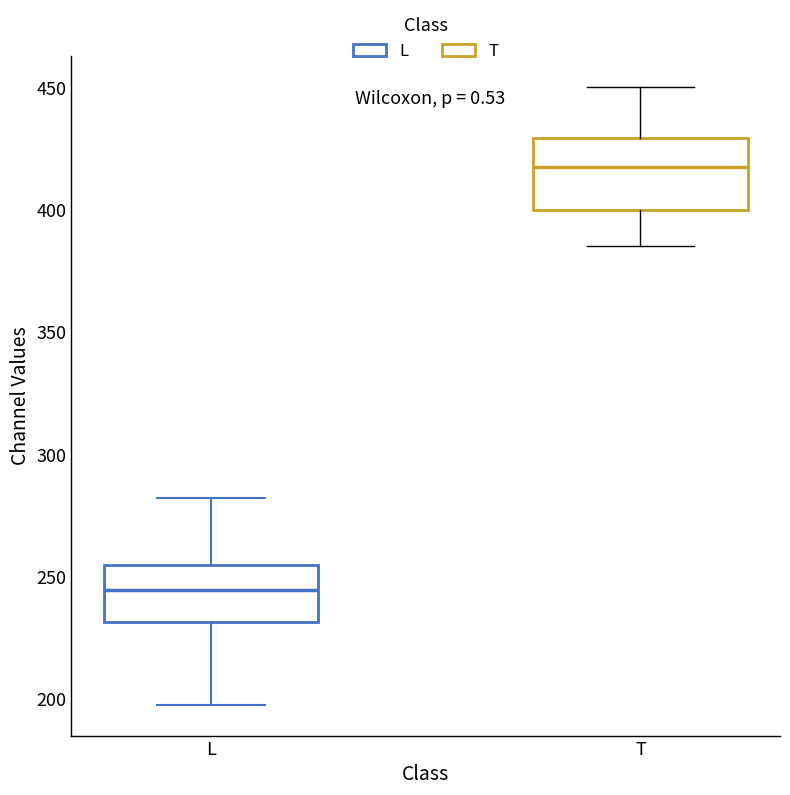

Which box has the highest median line?

T